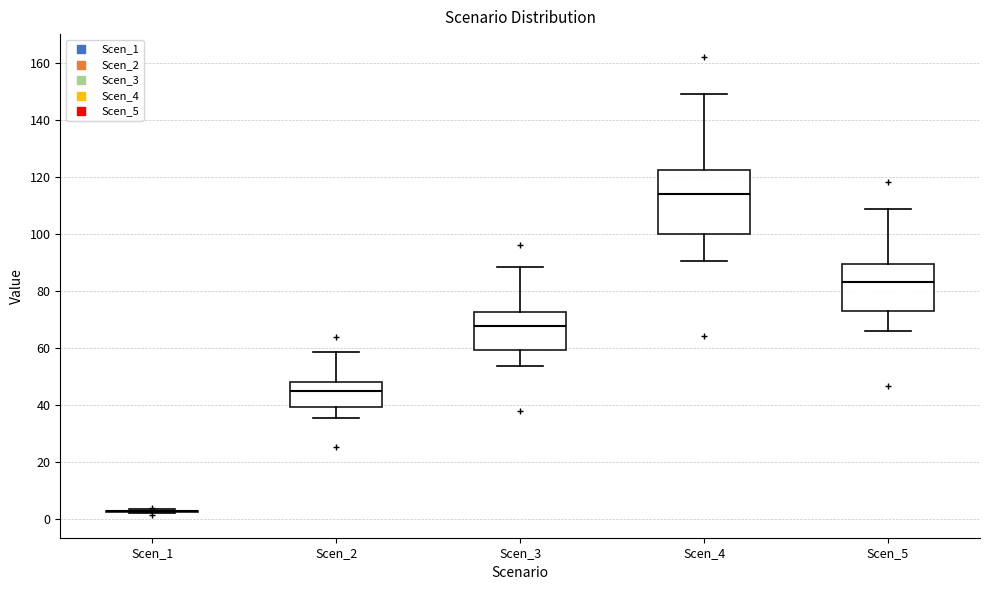

Reading left to right, read every box against the y-axis: the position of its median line, the range the box covers, and the ends of its whiskers. The values are not printed on the chart, so give them approximately, as read against the axis.

Scen_1: box collapsed to a line at 2, whiskers 2 to 4
Scen_2: median 44, box 40 to 48, whiskers 36 to 58
Scen_3: median 68, box 60 to 72, whiskers 54 to 88
Scen_4: median 114, box 100 to 122, whiskers 90 to 150
Scen_5: median 84, box 72 to 90, whiskers 66 to 108